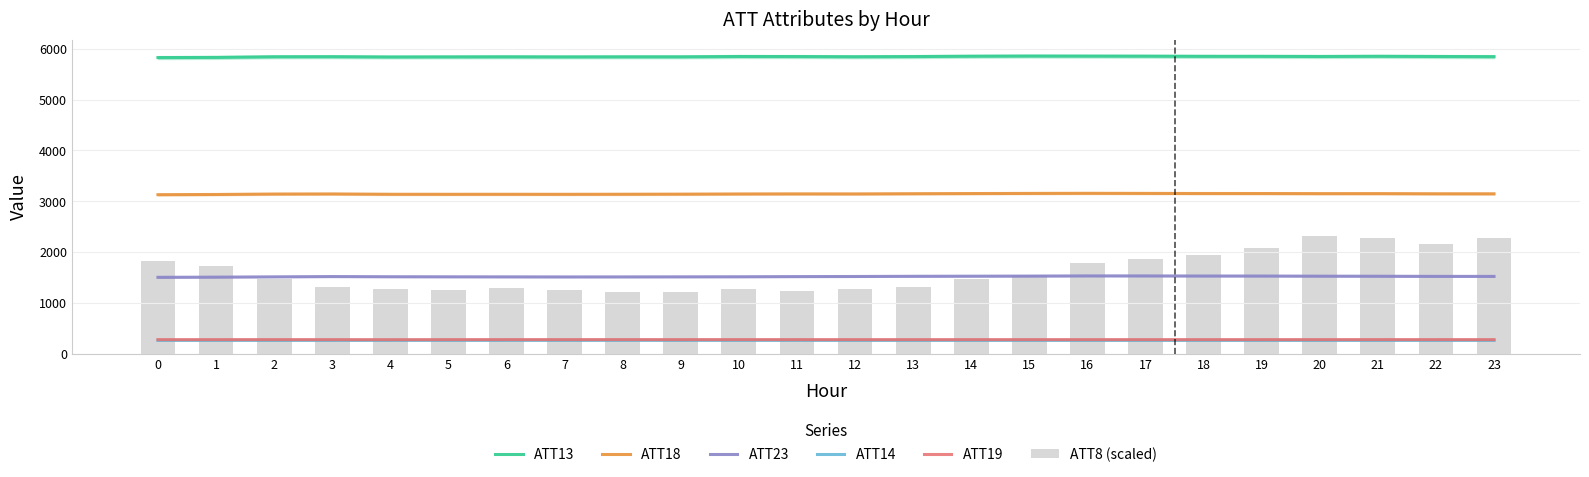

How many groups of bars are there?

24